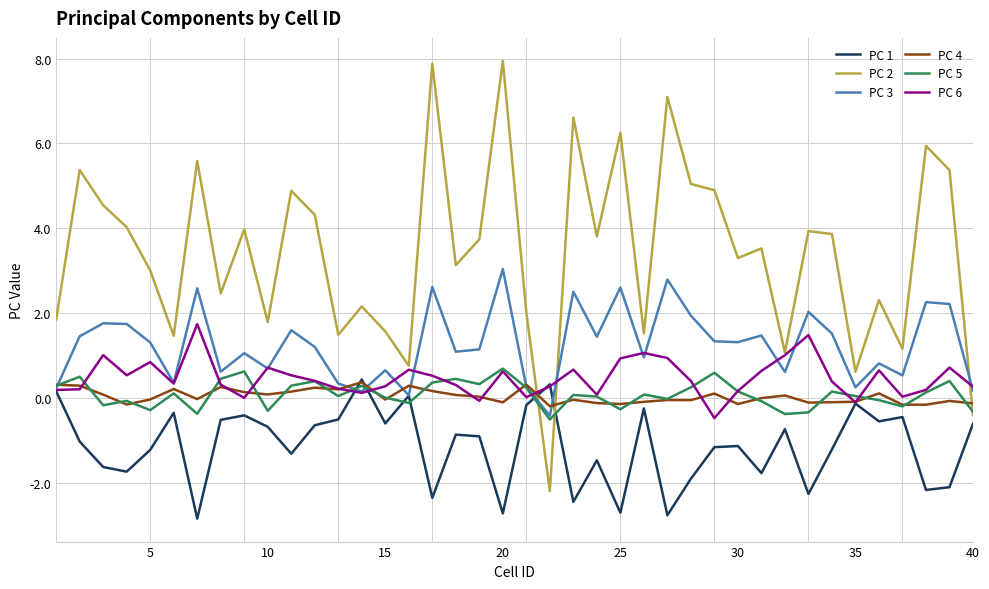

Which series has the largest range (max minus min)?

PC 2